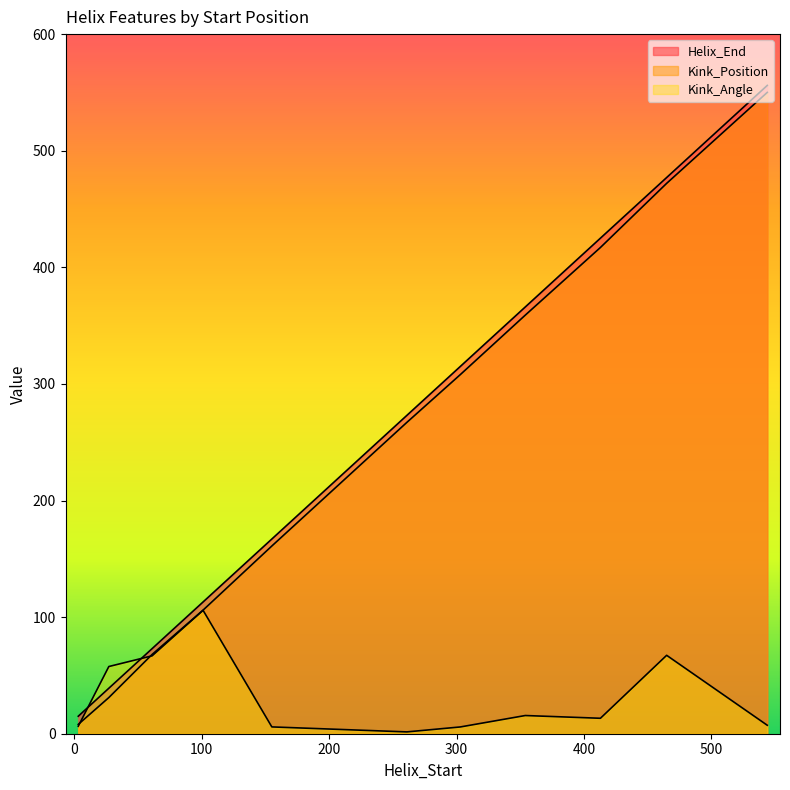

How many categories are shown in the chart?

11